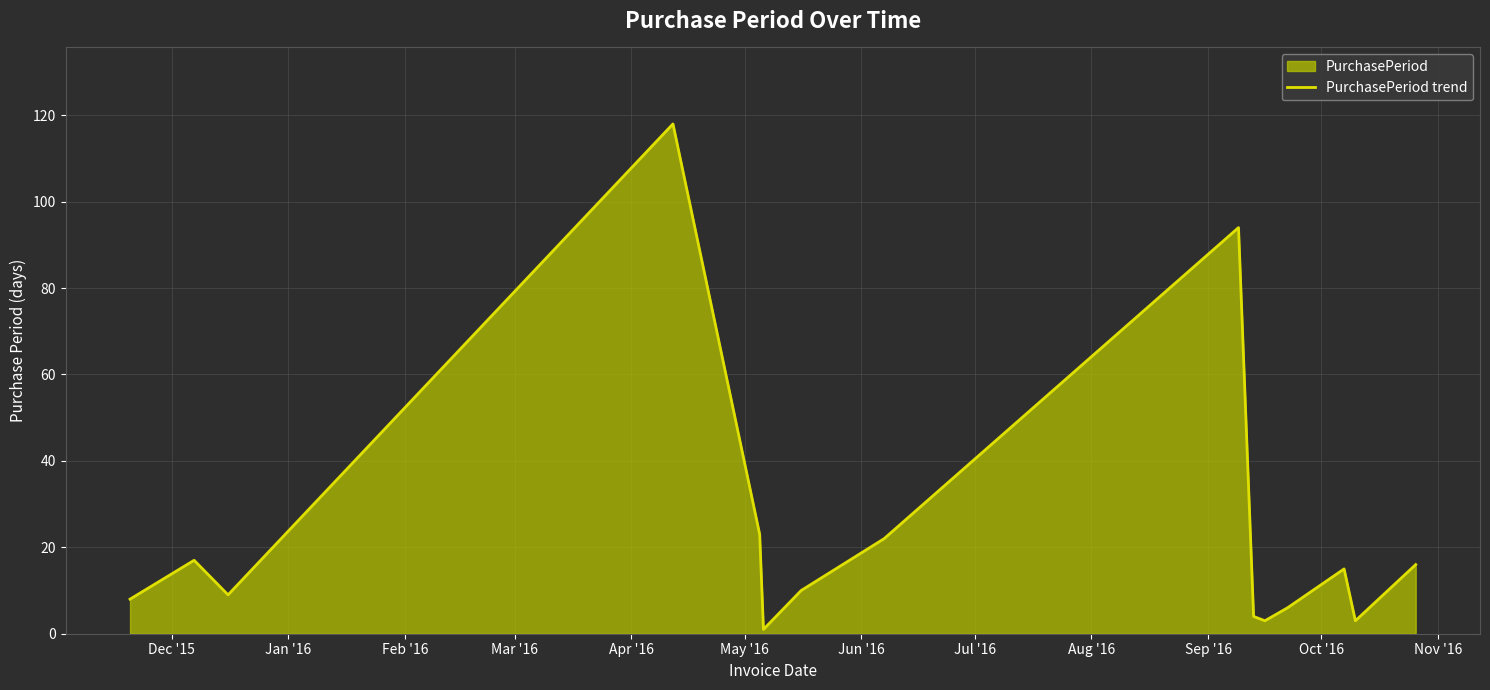

What is the difference between the maximum and minimum values?

117